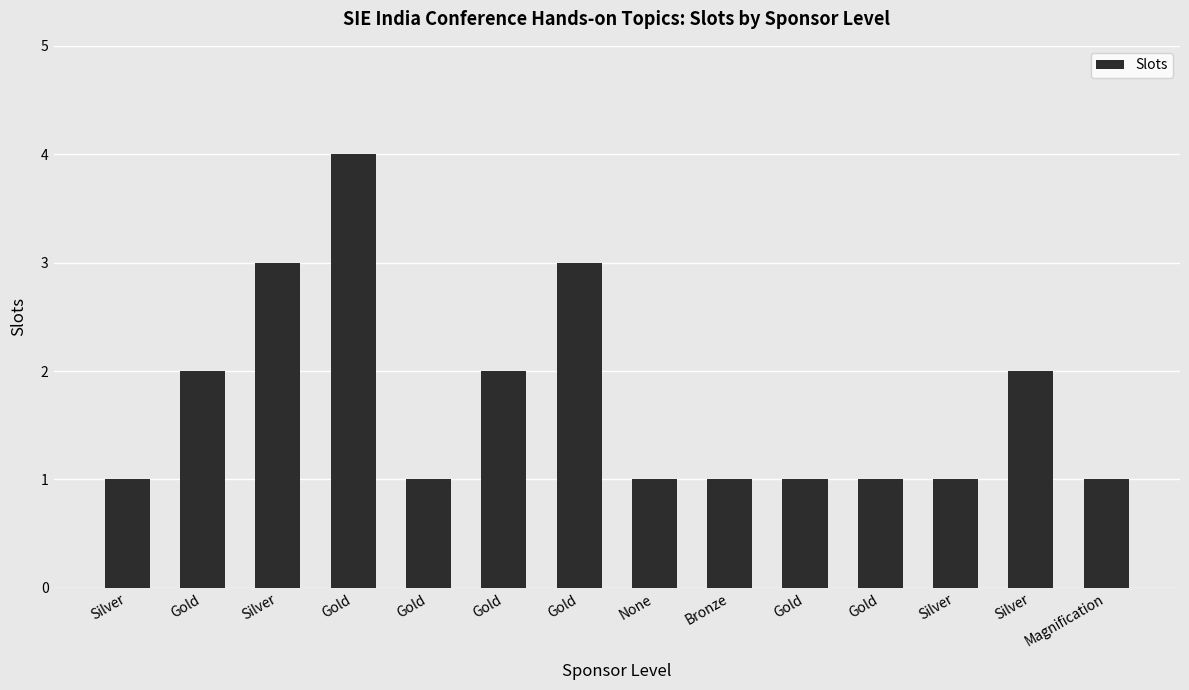

Reading left to right, what are all the values shown in this chart?

1	2	3	4	1	2	3	1	1	1	1	1	2	1